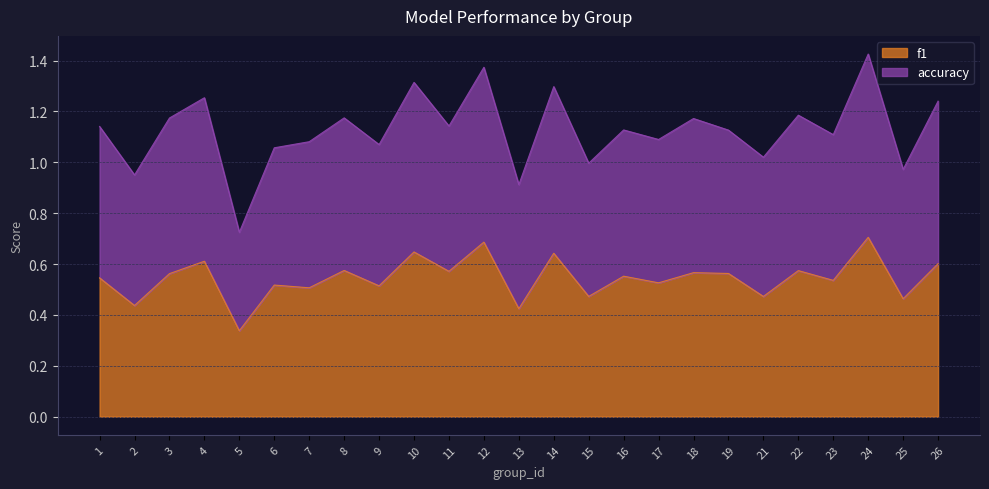

What is the highest value of the accuracy series?

1.4